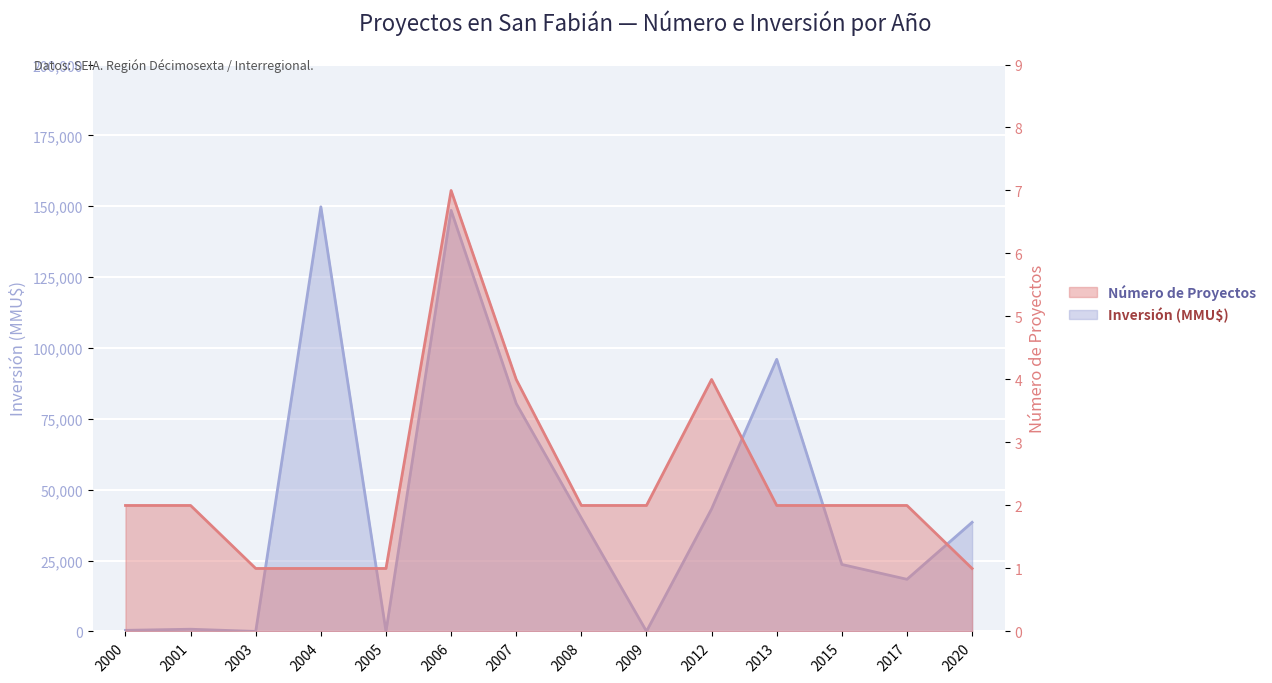

Rank the series by their maximum value, from lowest to highest.

Número de Proyectos, Inversión (MMU$)